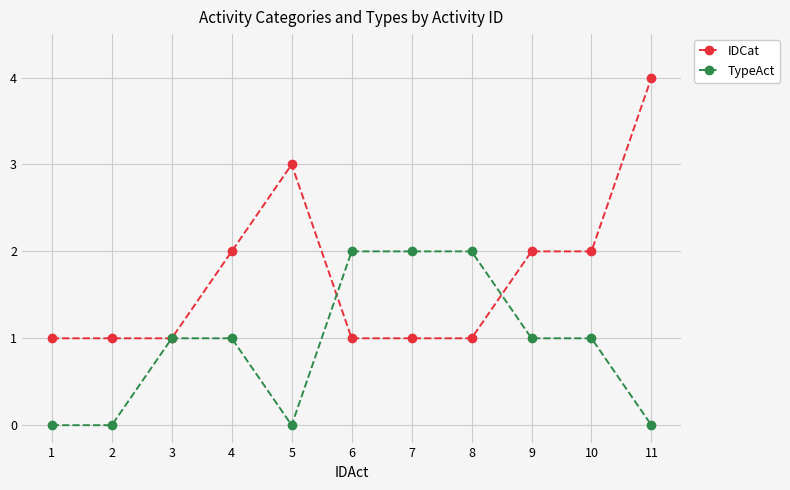

Rank the series by their average value, from highest to lowest.

IDCat, TypeAct